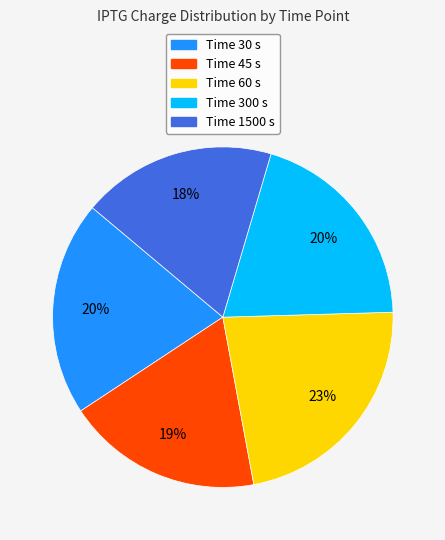

To the nearest percent, what is the average slice percentage?

20%